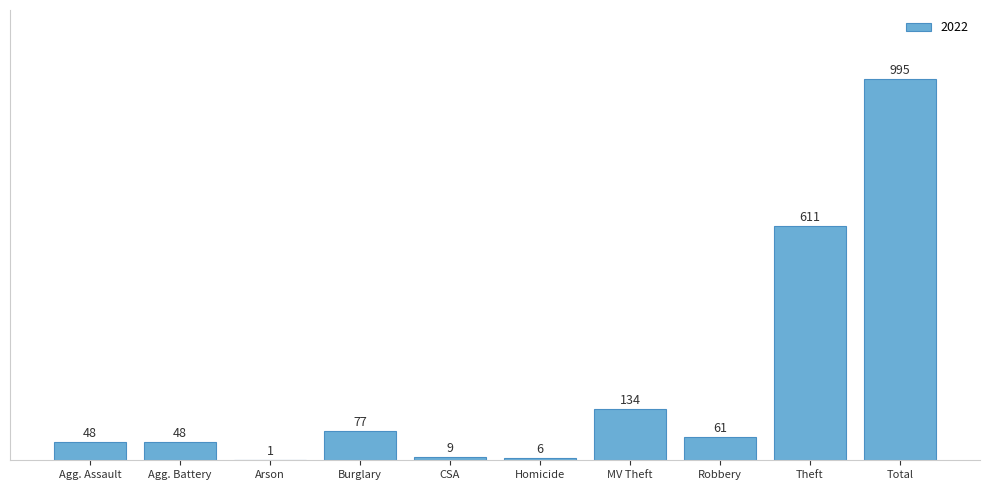

Reading left to right, list all the values displayed in this chart.

48	48	1	77	9	6	134	61	611	995